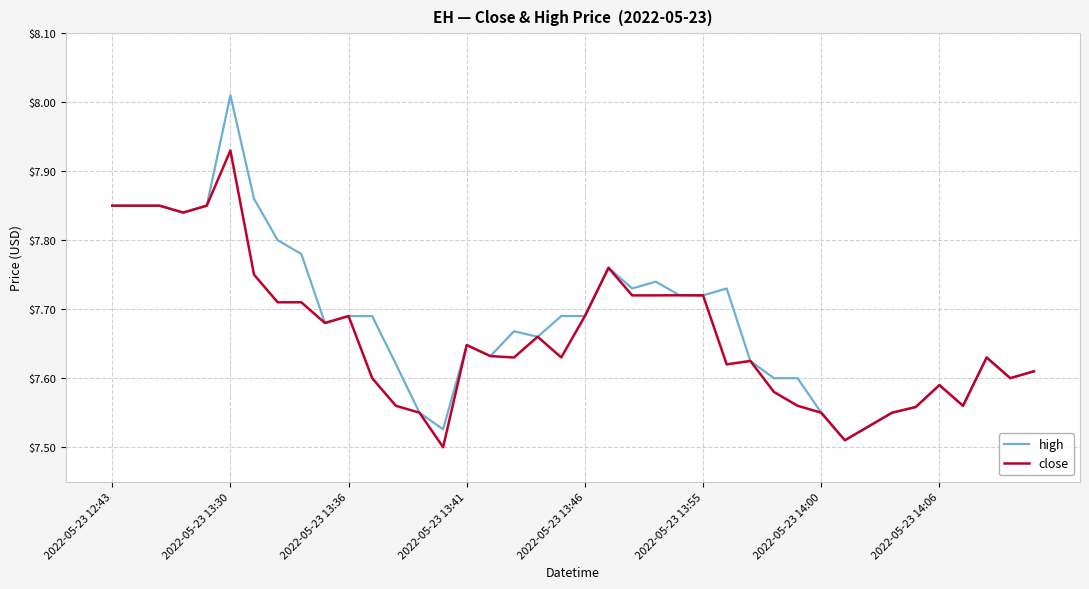

List the series in order of their peak value, highest first.

high, close